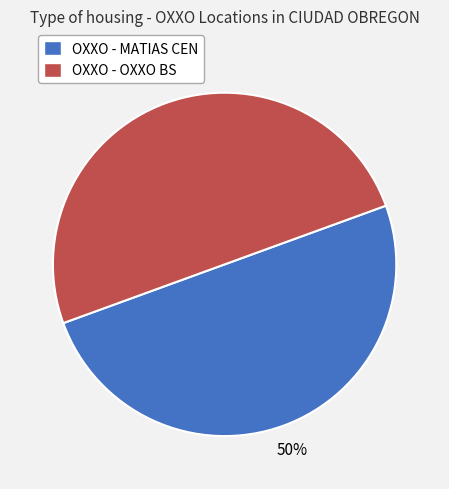

Is it true that OXXO - OXXO BS is 44% of the pie?

False